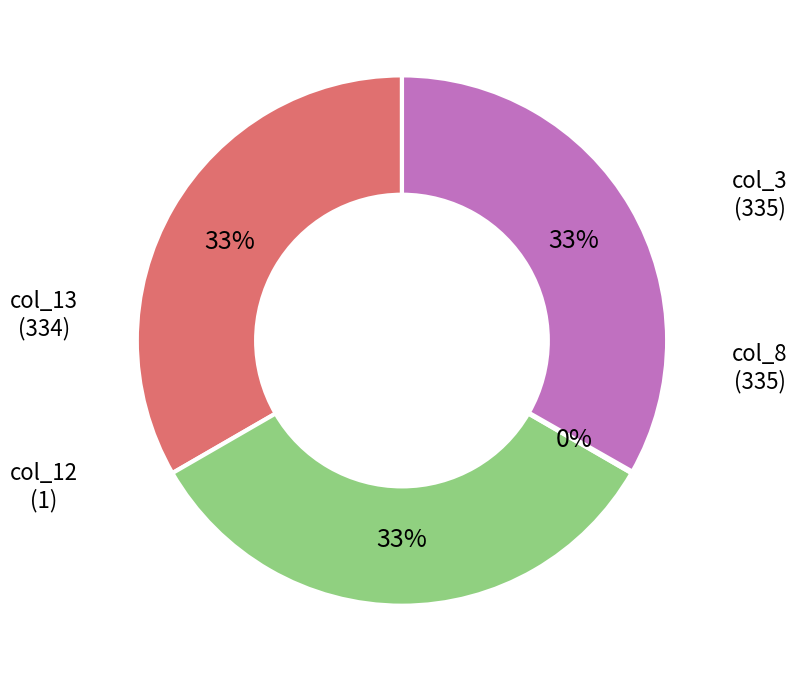

To the nearest percent, what is the average slice percentage?

25%